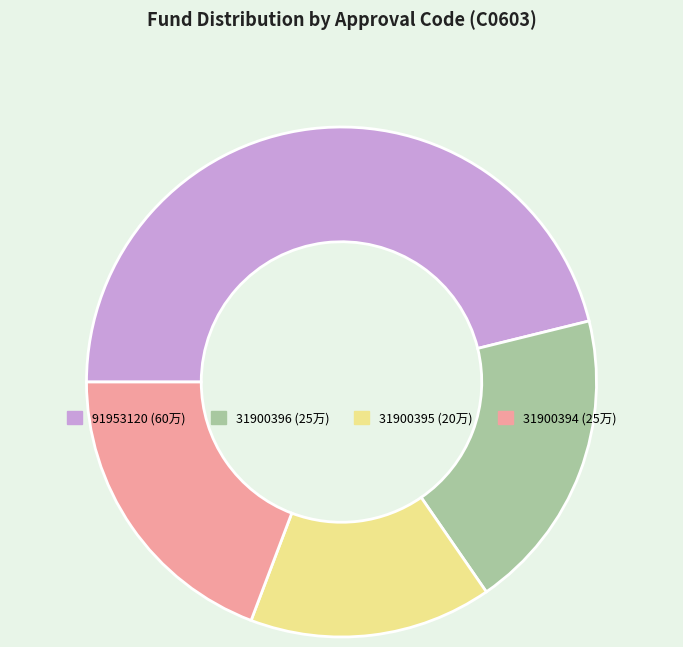

Does any single category account for the majority?

No